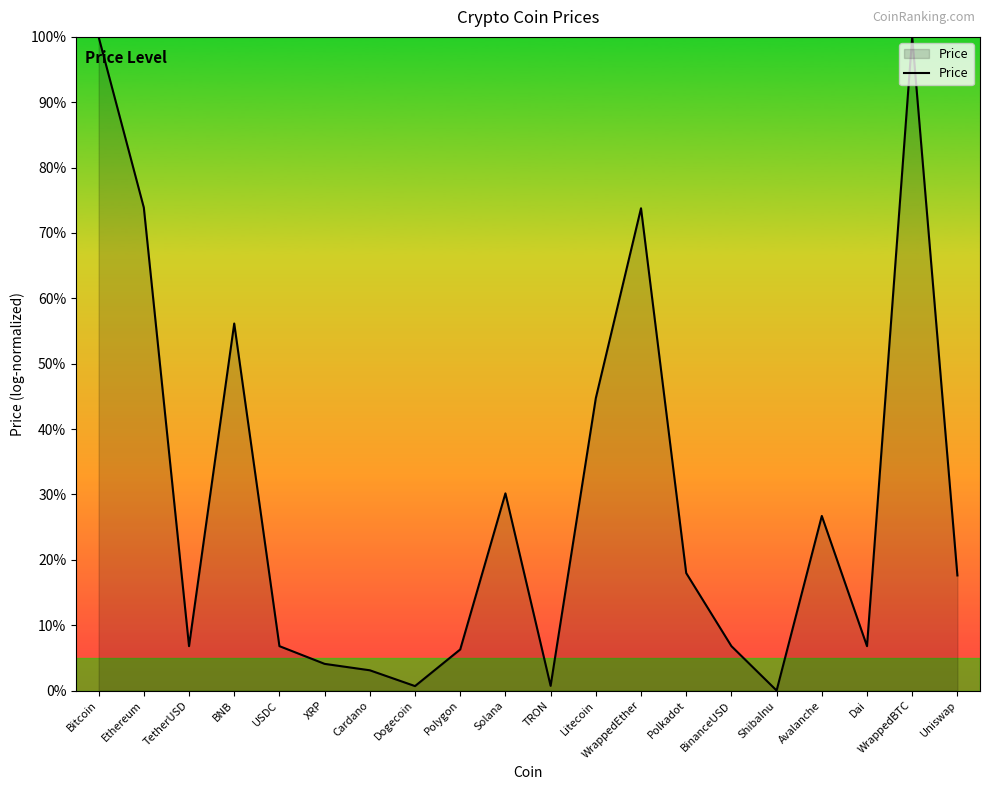

What position from the right is Avalanche?

4